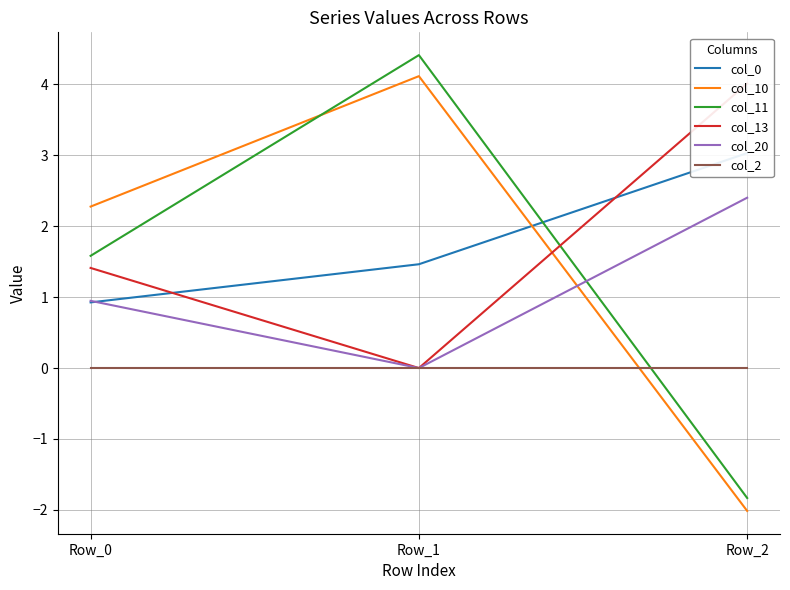

What is the difference between the col_13 values at Row_2 and Row_0?

2.6